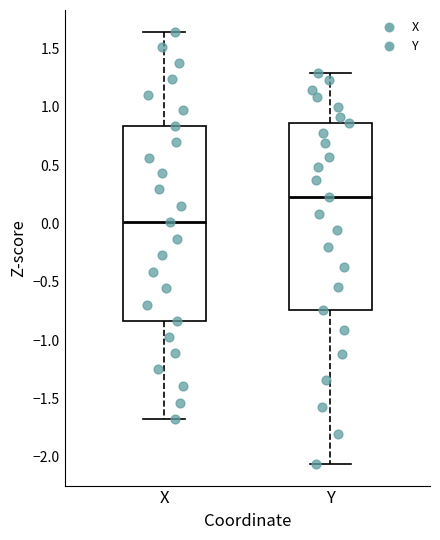

Reading left to right, transcribe this box plot: for each box, give where its median line is, the range the box spans, and where its two whiskers end, as read against the y-axis. The values are not printed on the chart, so give them approximately, as read against the axis.

X: median 0.00, box -0.85 to 0.85, whiskers -1.70 to 1.65
Y: median 0.25, box -0.75 to 0.85, whiskers -2.05 to 1.30